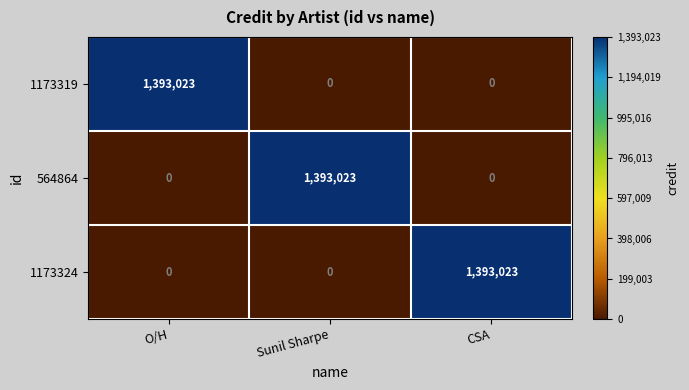

What is the maximum value shown in the chart?

1393023